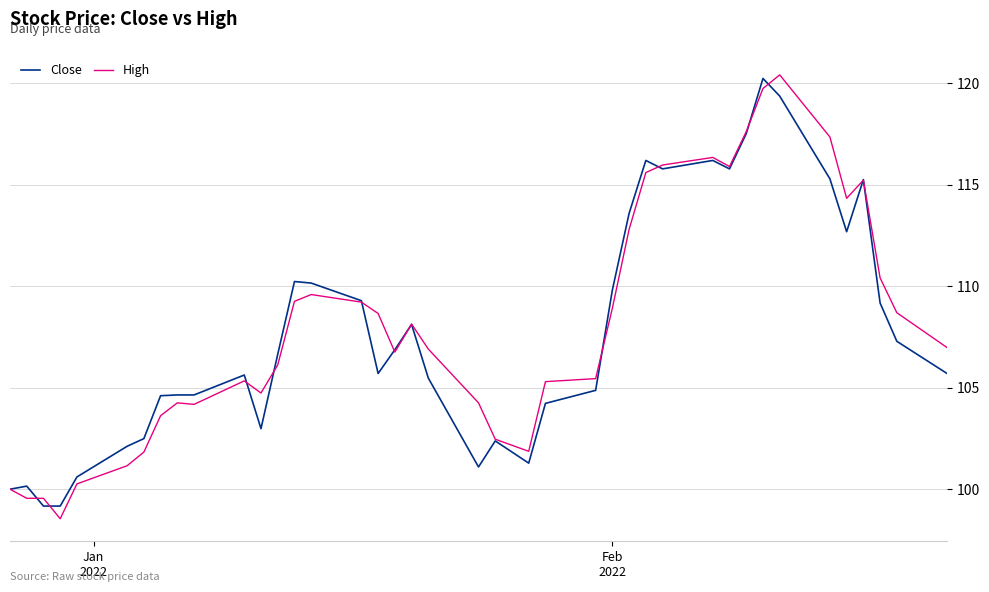

Which series has the largest range (max minus min)?

High